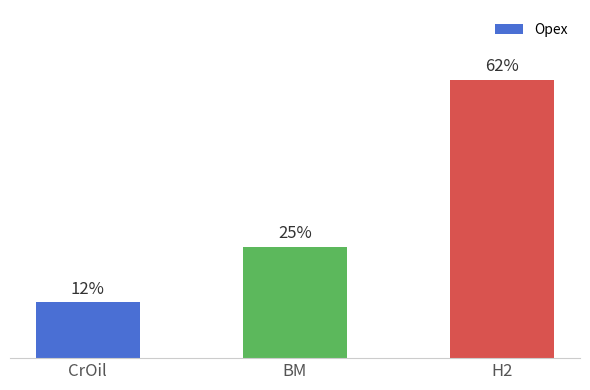

True or false: the data shows 0.0 at CrOil.

False